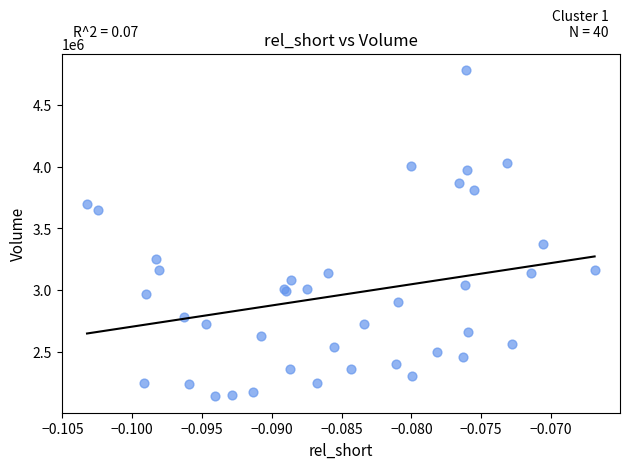

What Y value in the scatter plot is closest to 3460400?

3372100